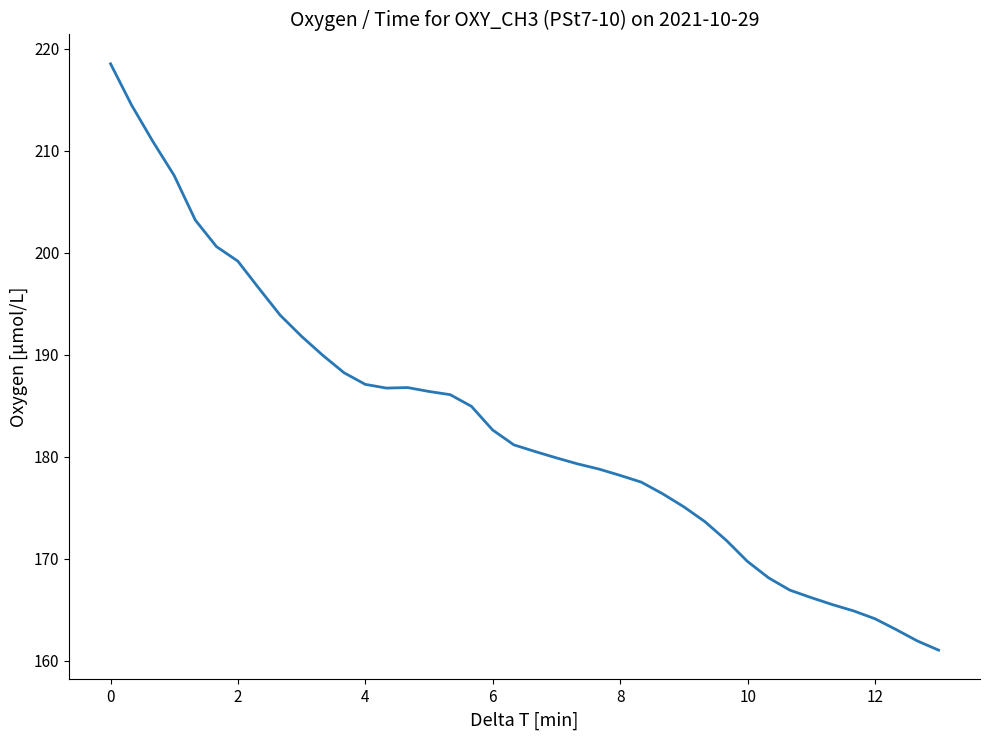

Count the number of data series in this chart.

1